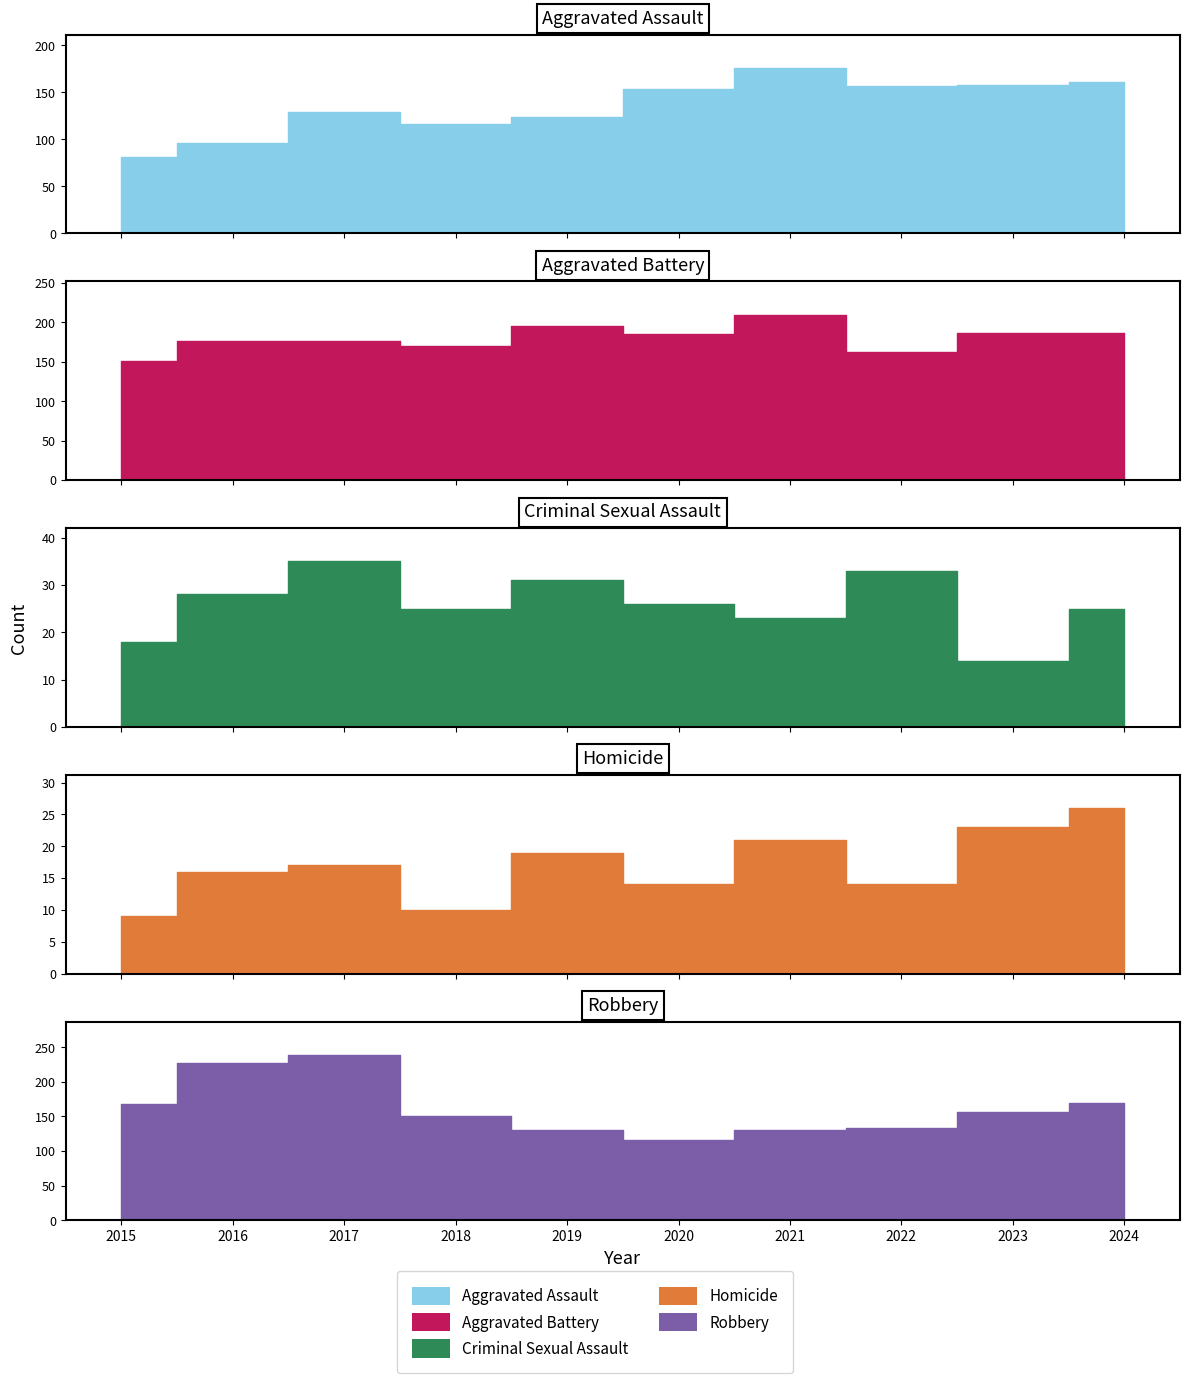

Which category has the lowest value across all series?

2015